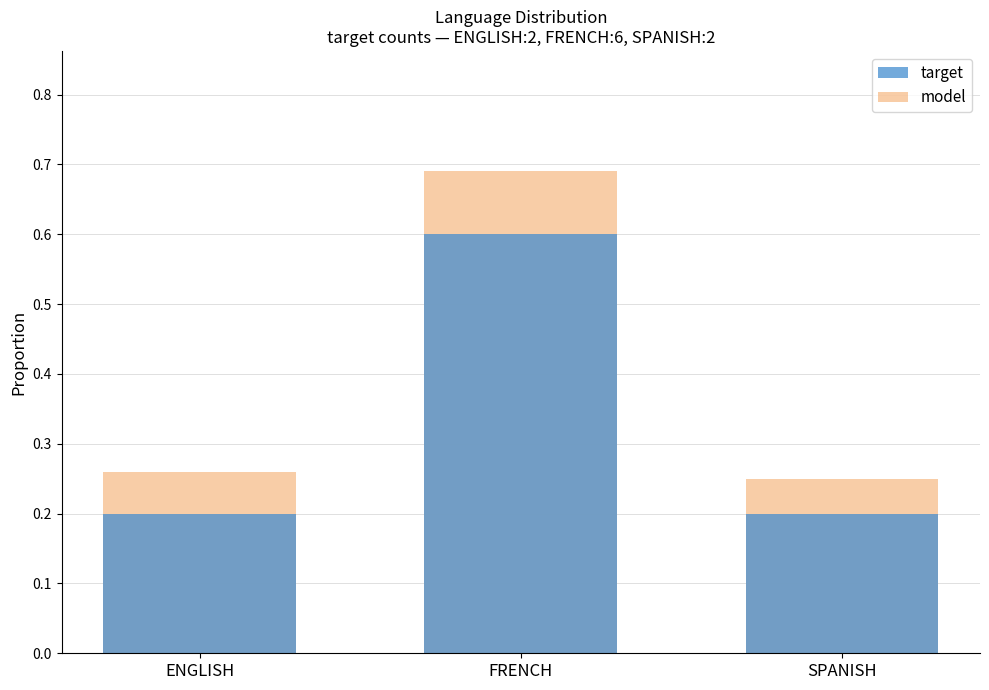

Count the target values in the range 0 to 1.

3